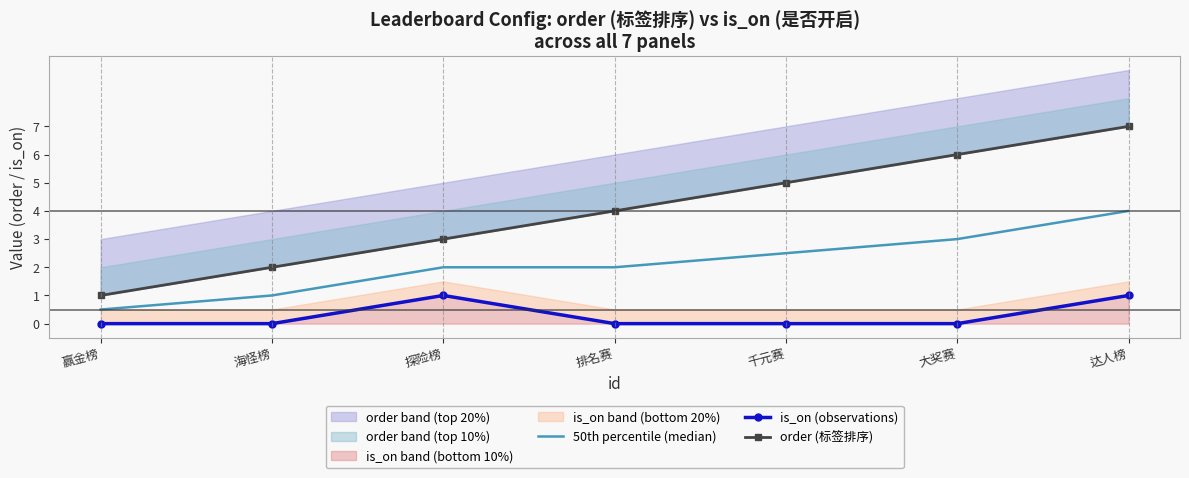

Is it true that is_on (observations) equals 0.0 at 海怪榜?

True